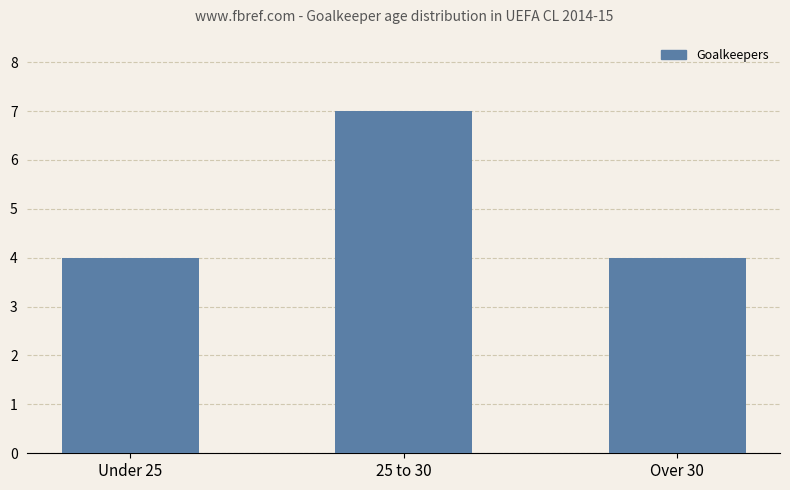

Is it true that the value at 25 to 30 is 11?

False